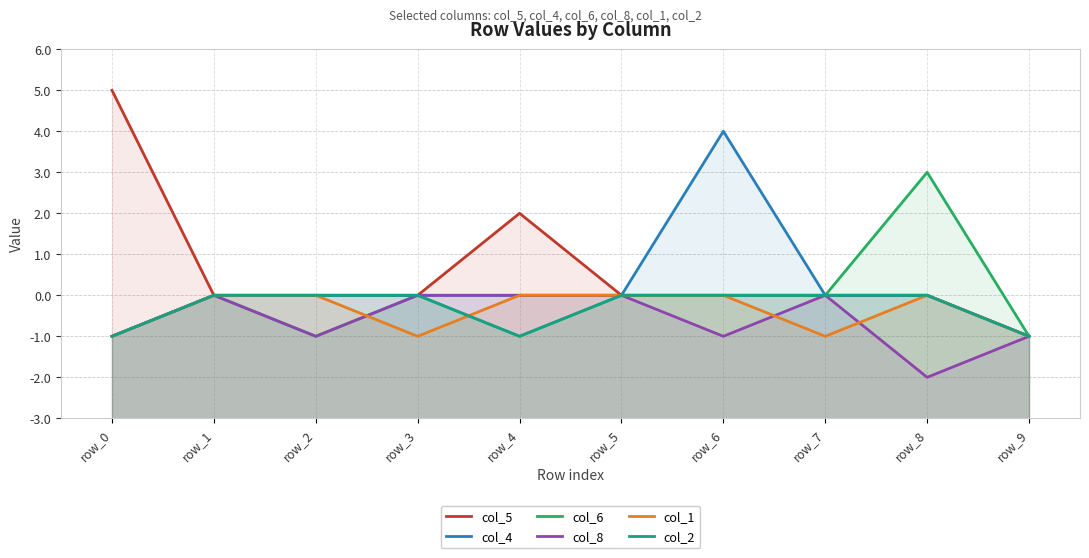

What is the difference between the maximum and second lowest values in the col_6 series?

4